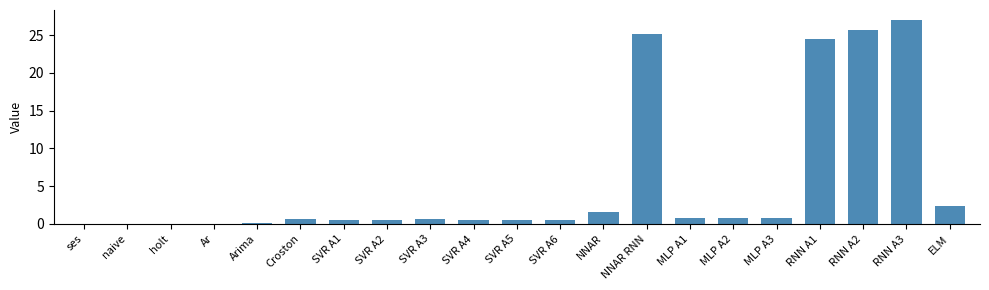

What is the sum of all values?

113.1